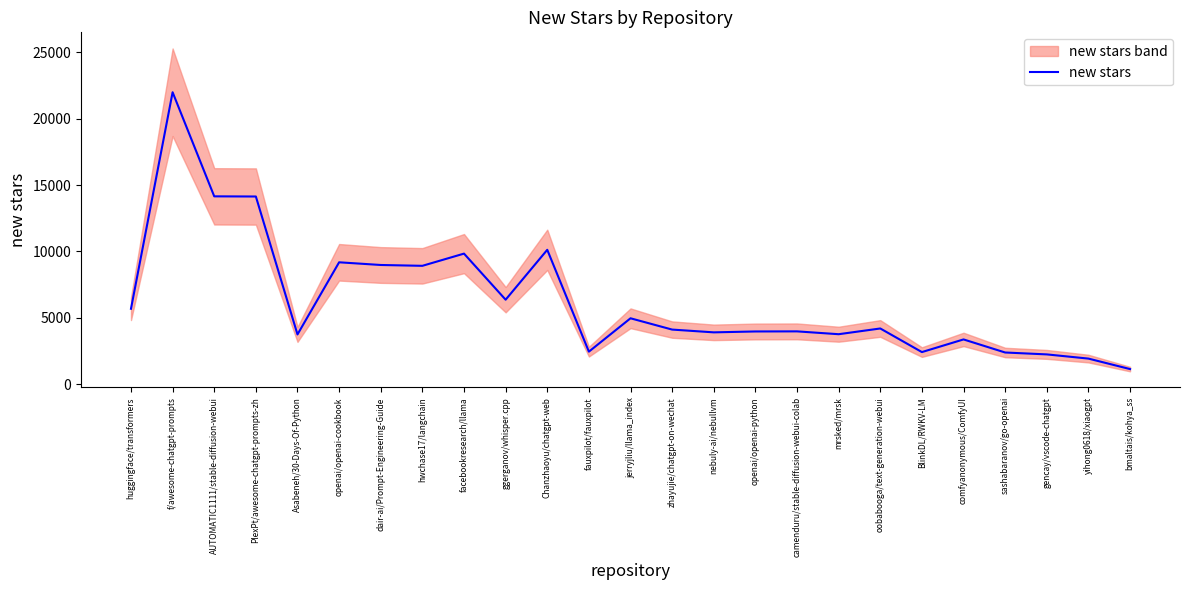

Which category has the lowest value across all series?

bmaltais/kohya_ss